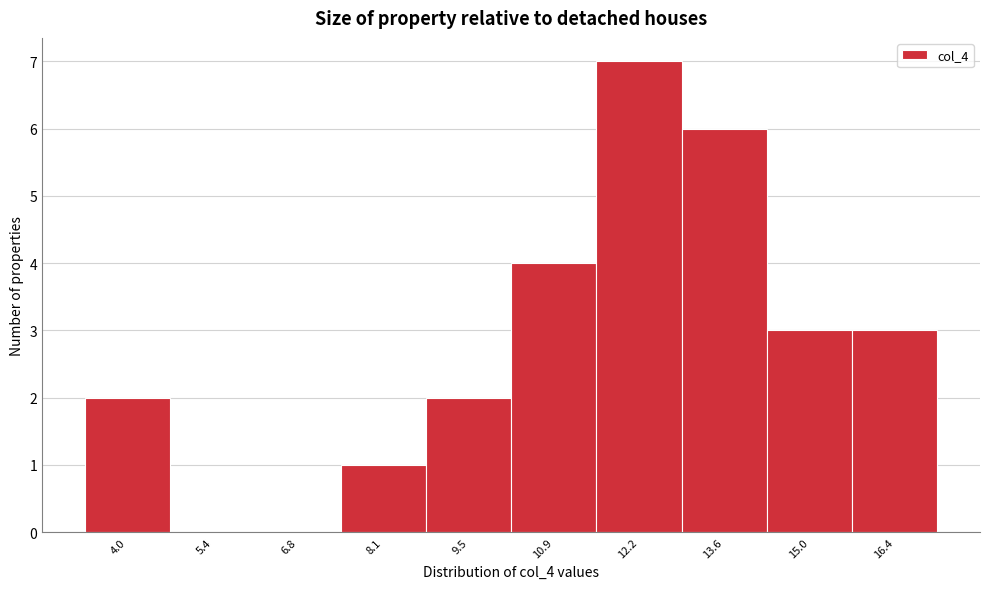

Reading left to right, list all the values displayed in this chart.

4.0=2	5.4=0	6.8=0	8.1=1	9.5=2	10.9=4	12.2=7	13.6=6	15.0=3	16.4=3